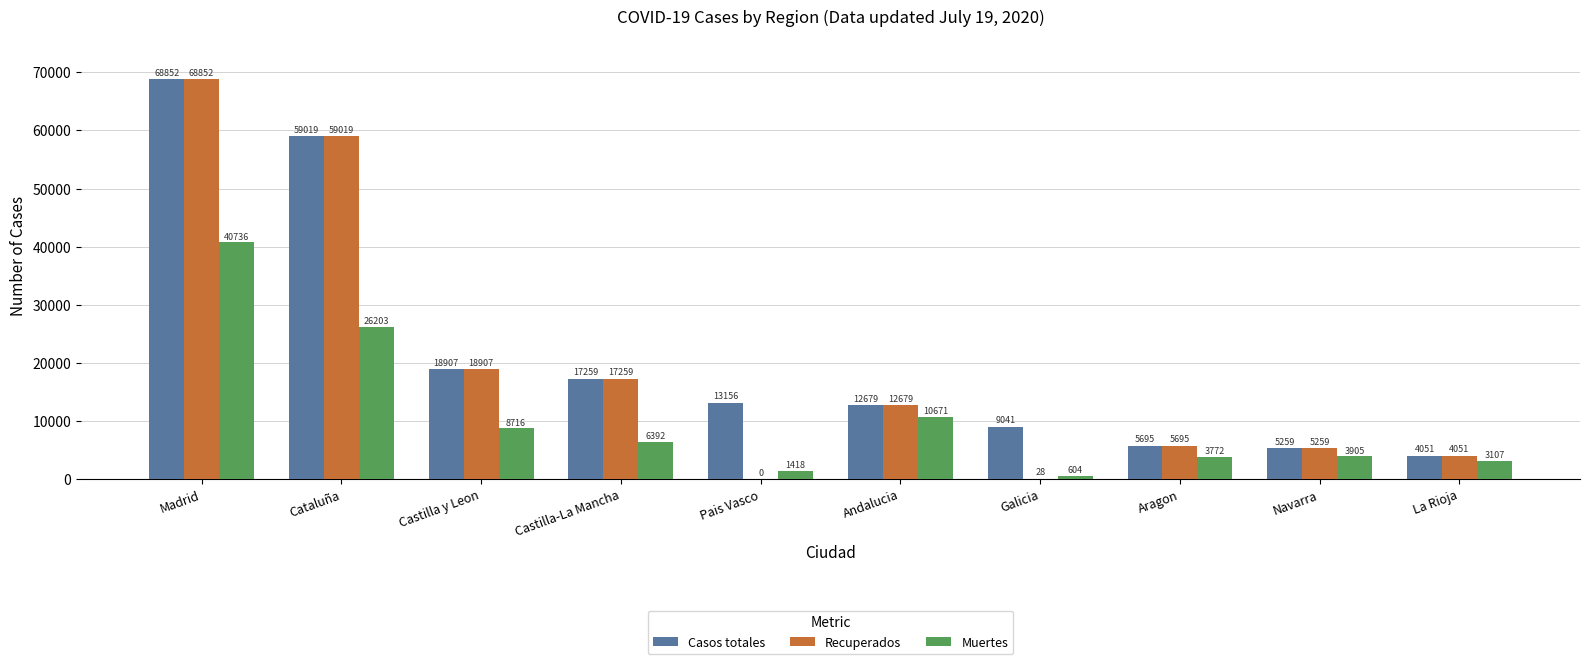

What are all the series names shown in the legend?

Casos totales, Recuperados, Muertes